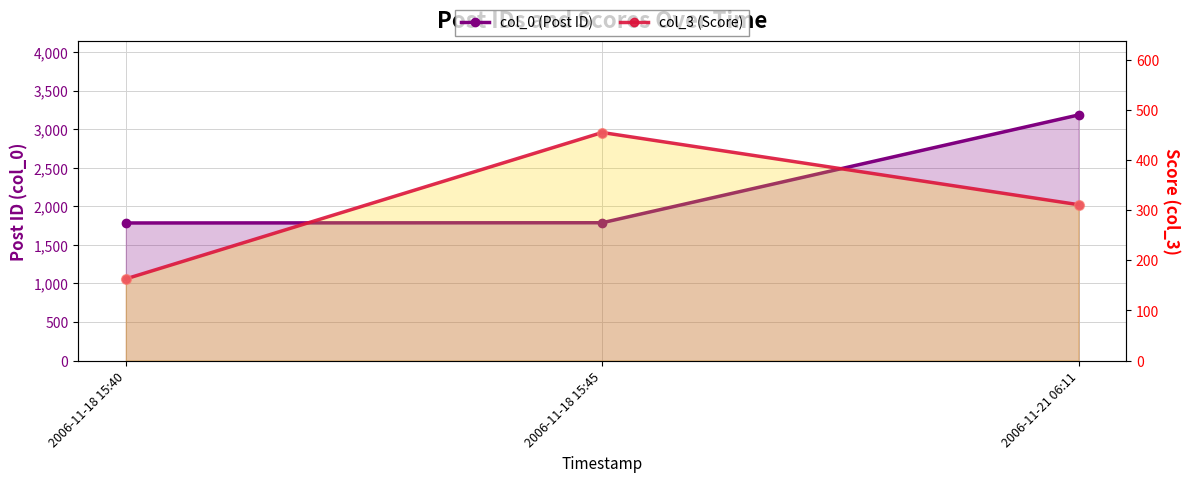

Which series contains the highest Y value?

col_0 (Post ID)